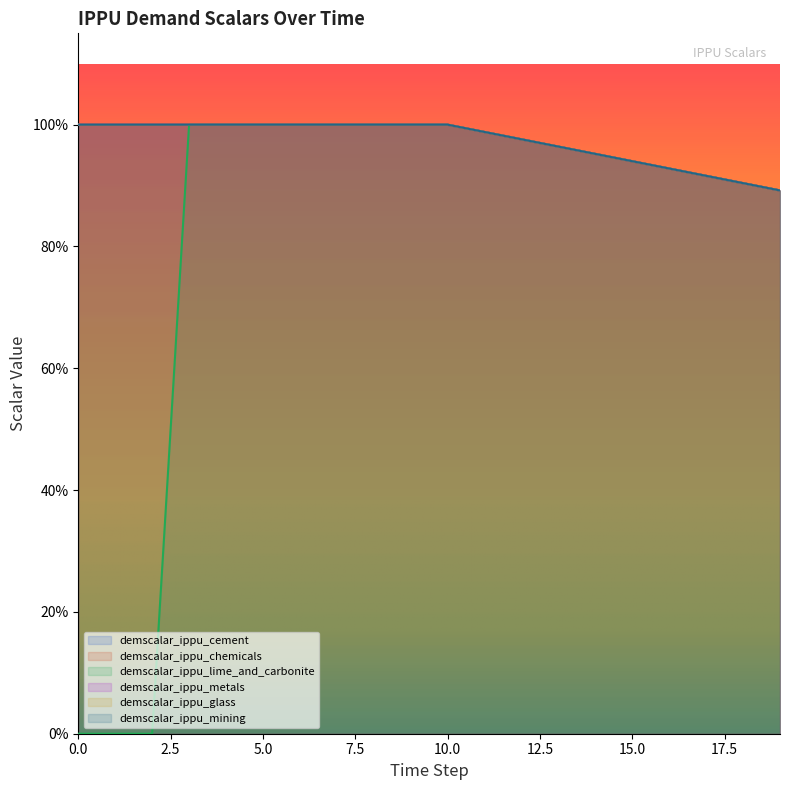

What is the difference between the maximum and second lowest values in the demscalar_ippu_lime_and_carbonite series?

1.0